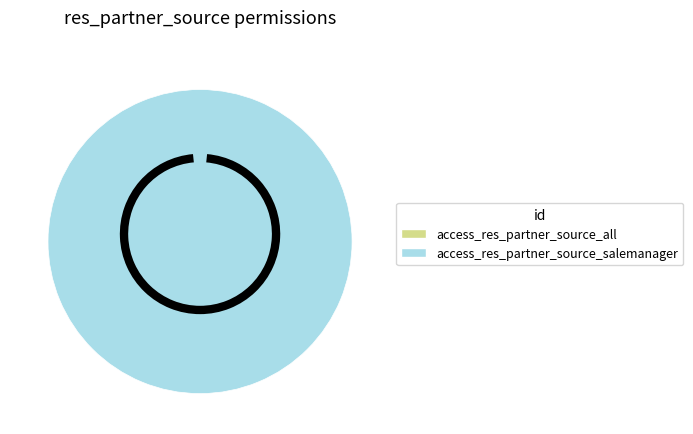

Do access_res_partner_source_salemanager and access_res_partner_source_all together represent more than half of the pie?

Yes